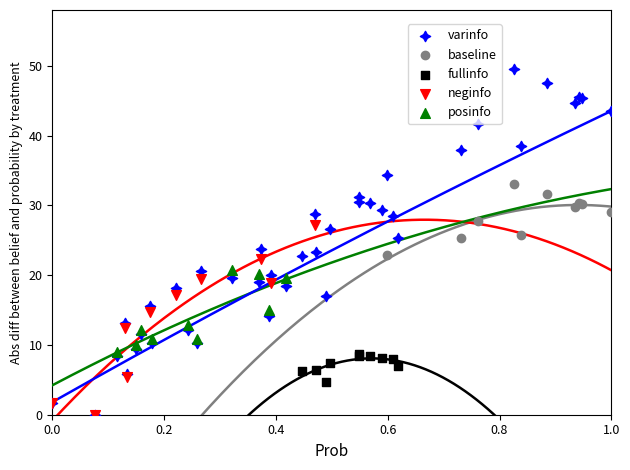

Which series reaches the maximum Y coordinate?

varinfo